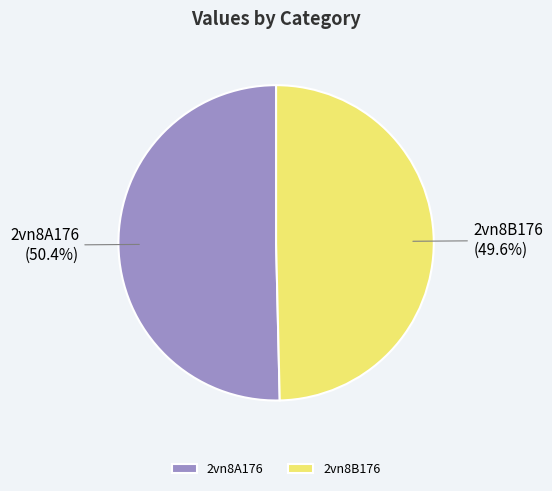

Which category has the smallest portion of the pie?

2vn8B176